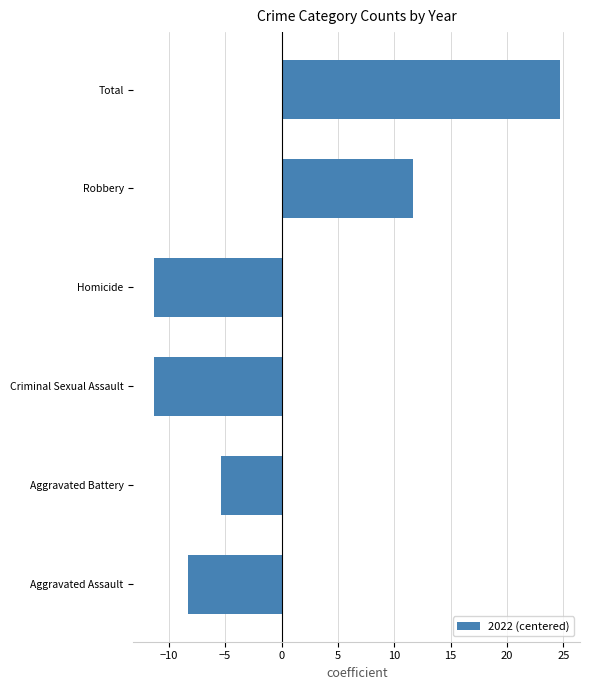

The chart shows a value of 4.0 at Robbery. True or false?

False